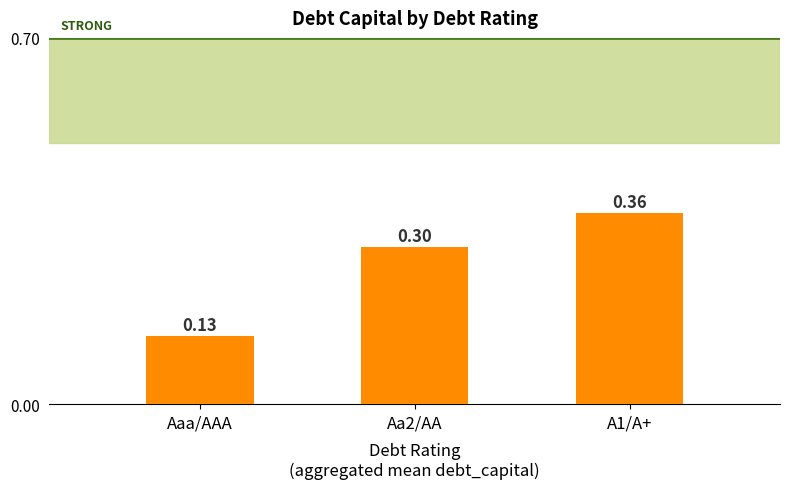

Which category has the lowest value across all series?

Aaa/AAA